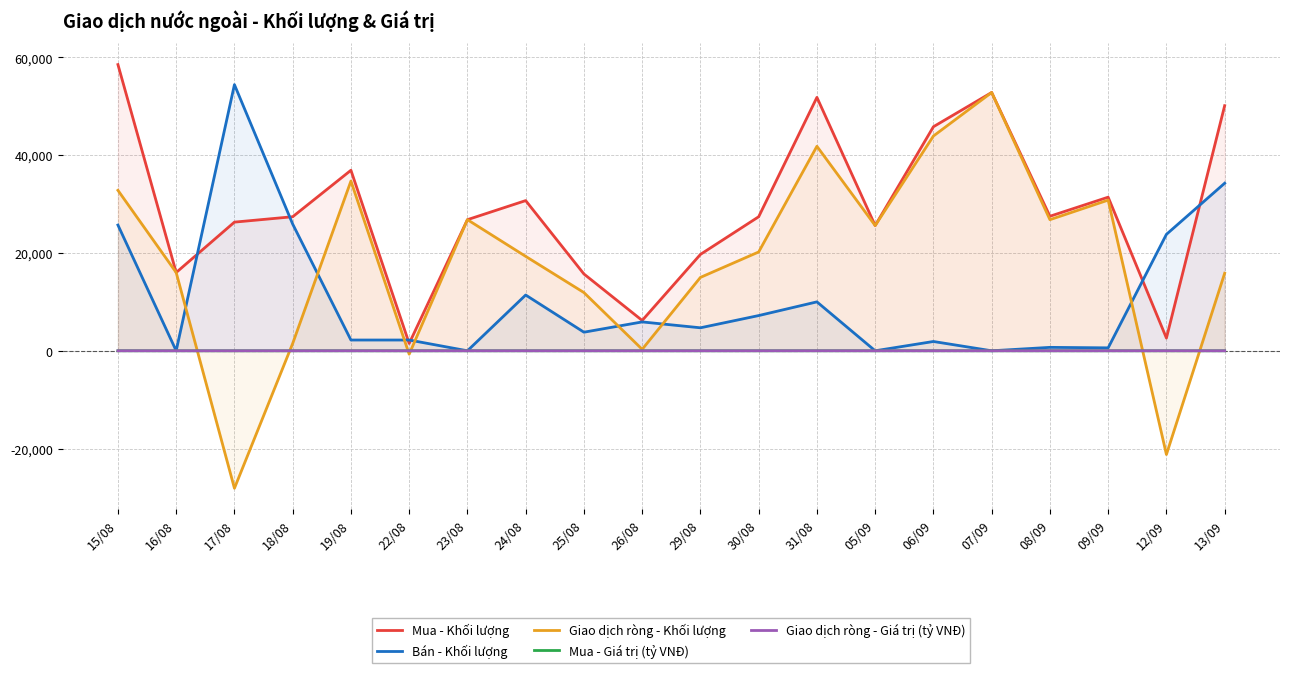

True or false: Mua - Giá trị (tỷ VNĐ) has a value of 1.1 at 06/09.

False